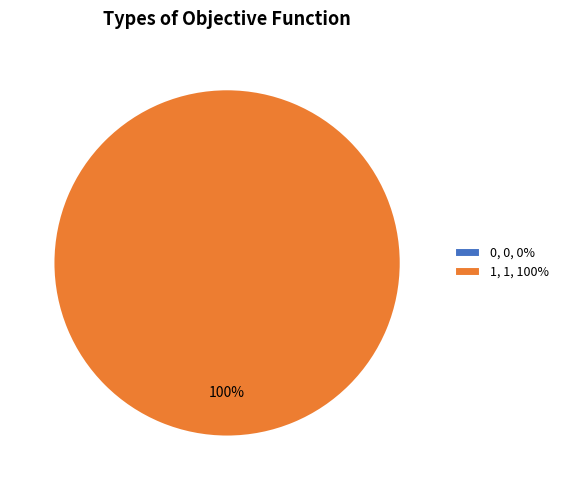

Is there a majority slice in this chart?

Yes